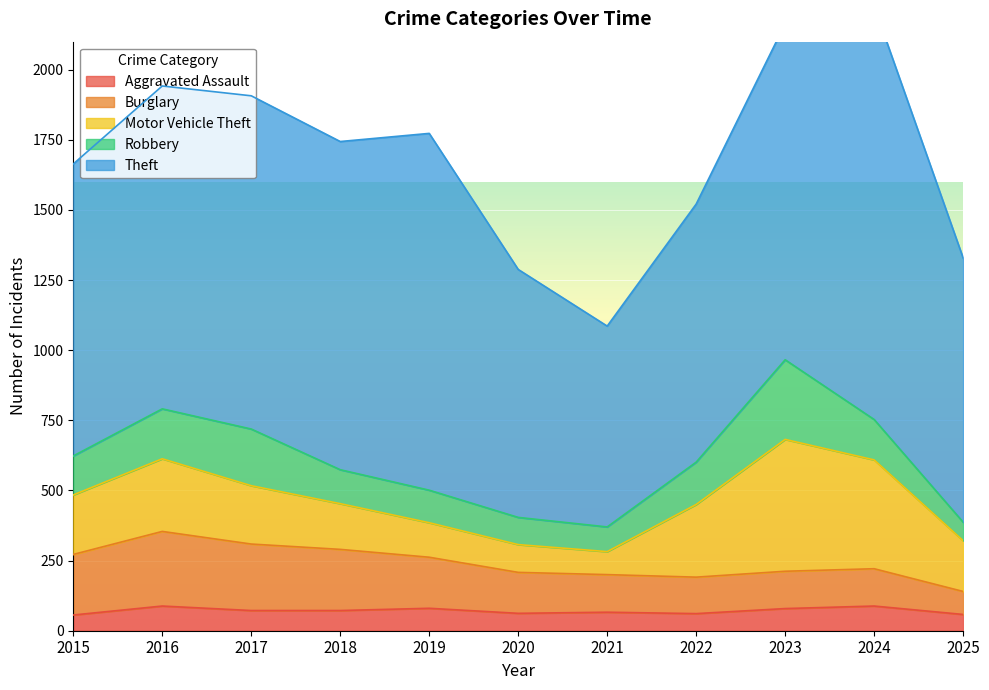

What is the spread (max minus min) of values at 2021?

650